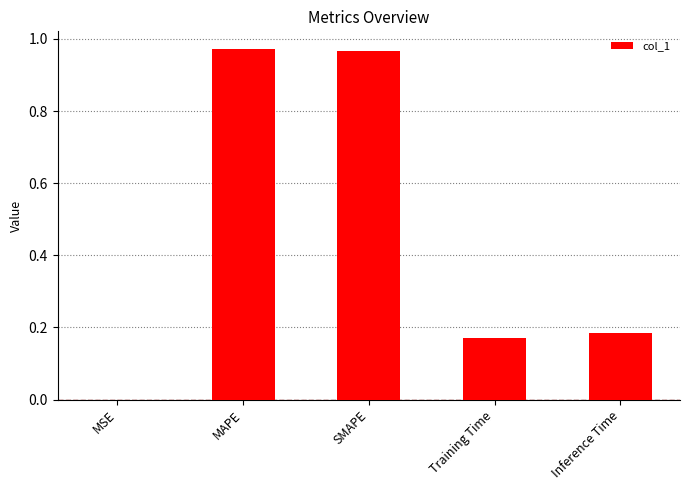

What is the sum of all values?

2.3